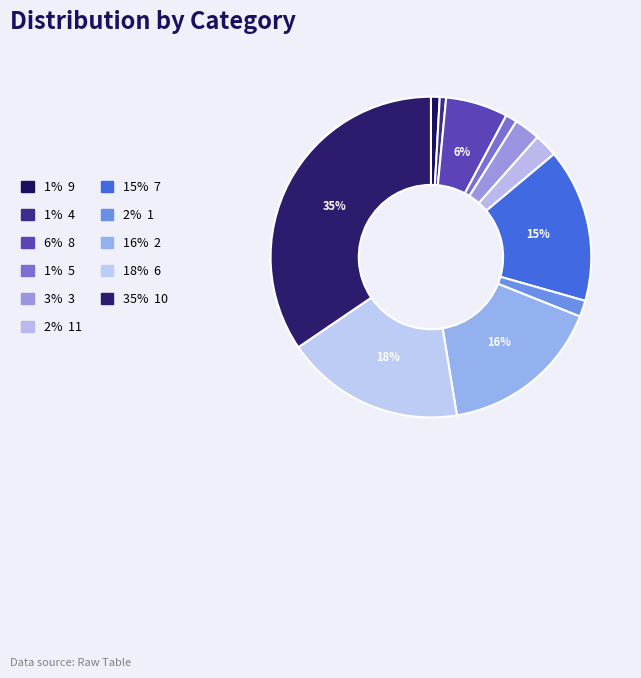

Count the number of slices in the pie.

11